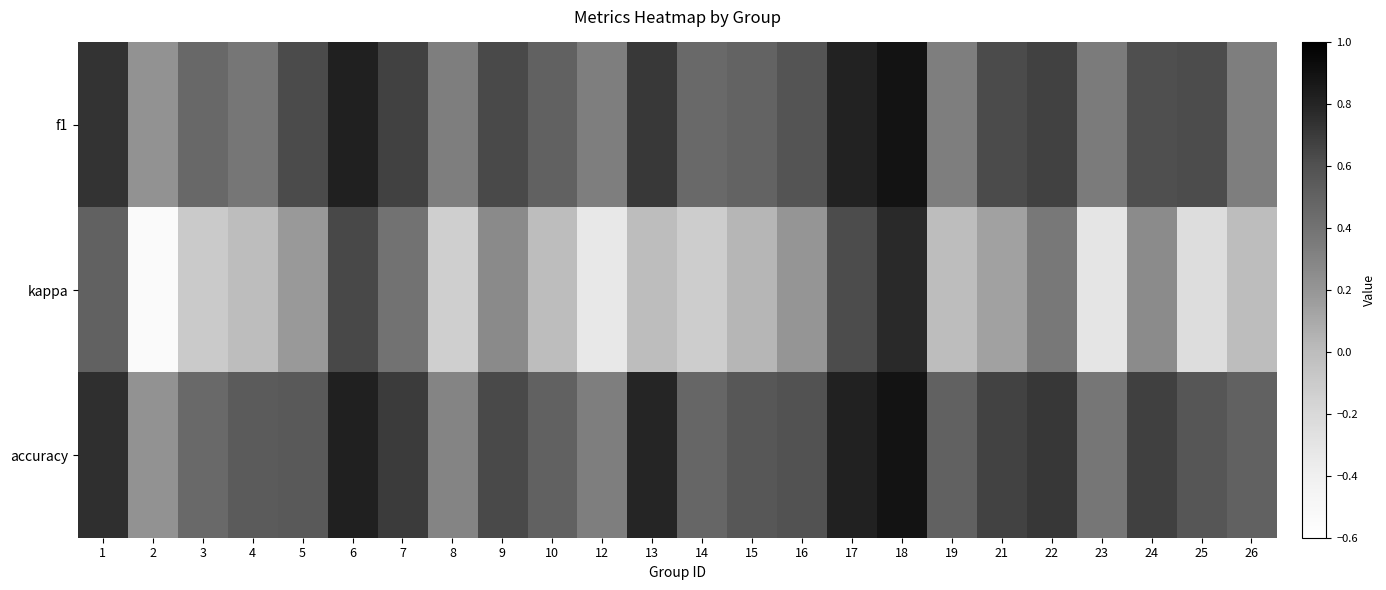

What is the smallest value displayed?

-0.5